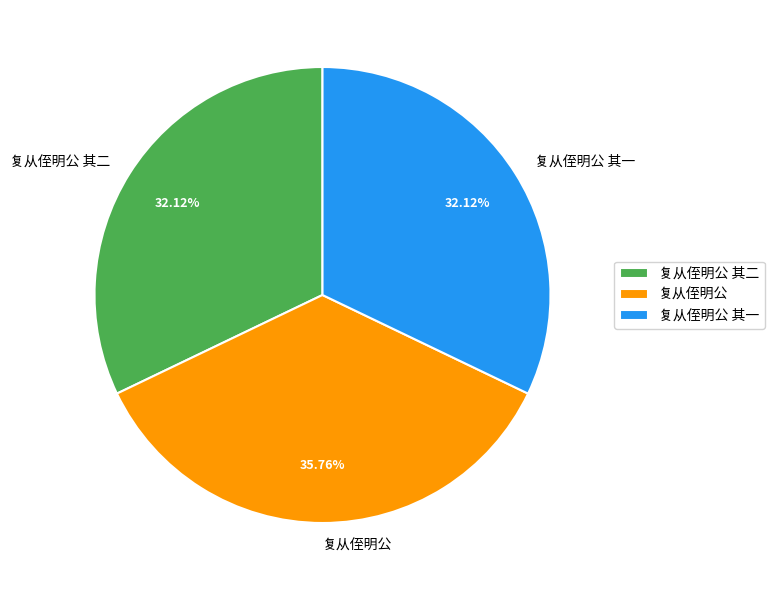

The 复从侄明公 其二 slice represents 32% of the pie. True or false?

True